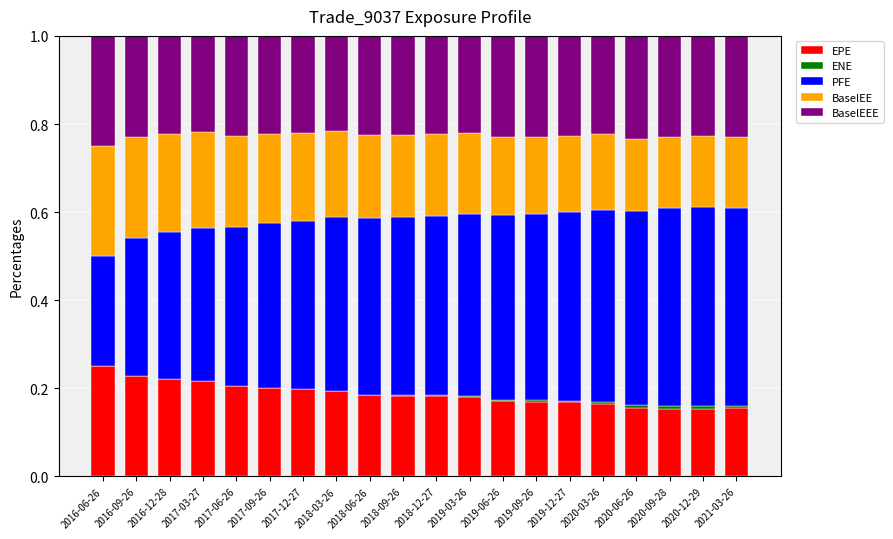

The value of EPE at 2017-06-26 is 0.1. True or false?

False